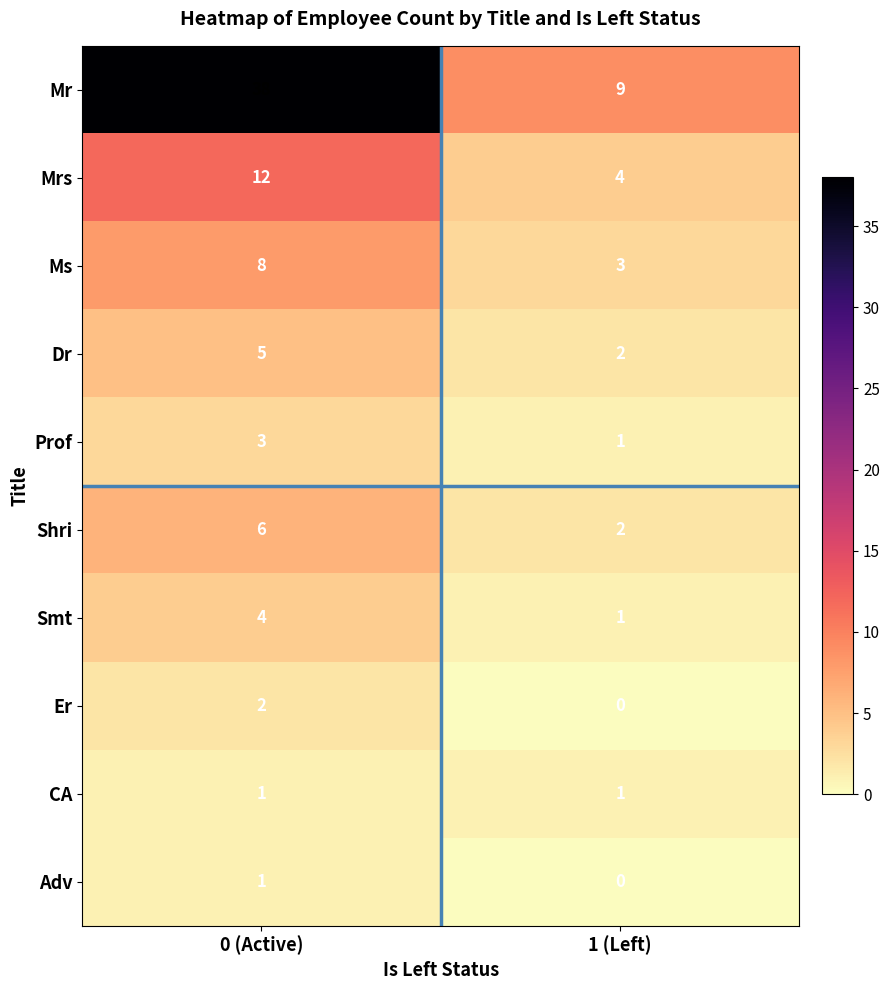

At which category does the chart reach its minimum across all series?

1 (Left)